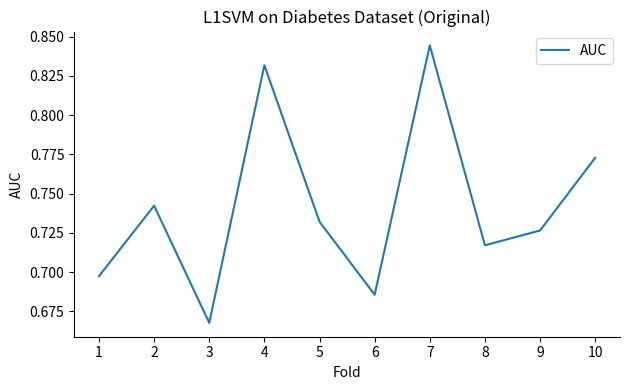

How many distinct data groups are displayed?

1